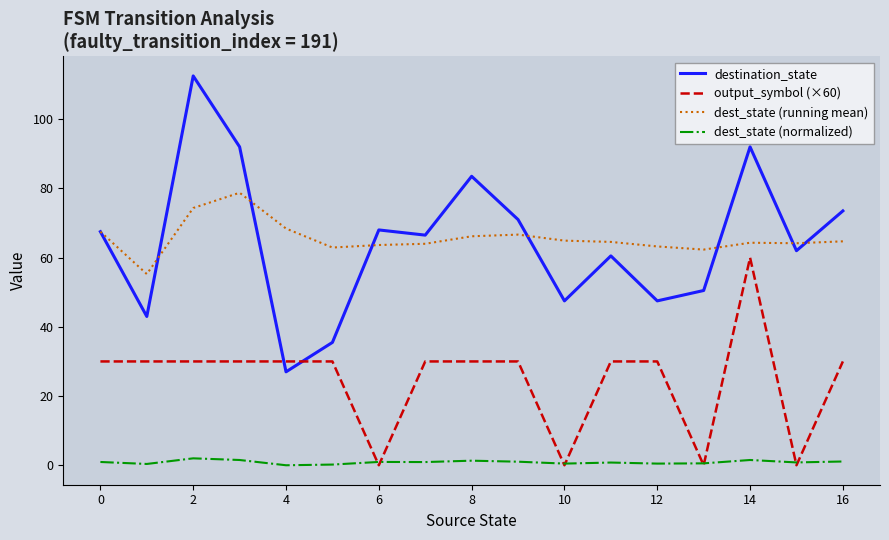

Which series has the widest spread of values?

destination_state